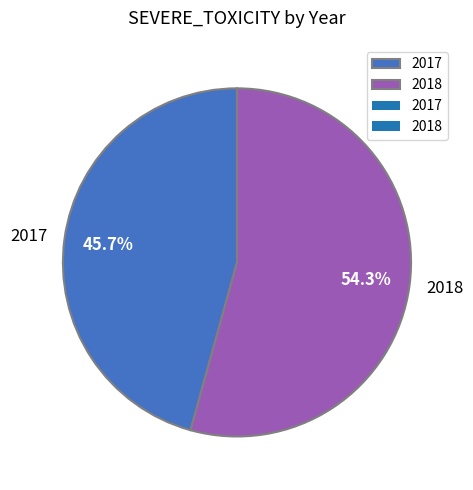

How many slices are in this pie chart?

2